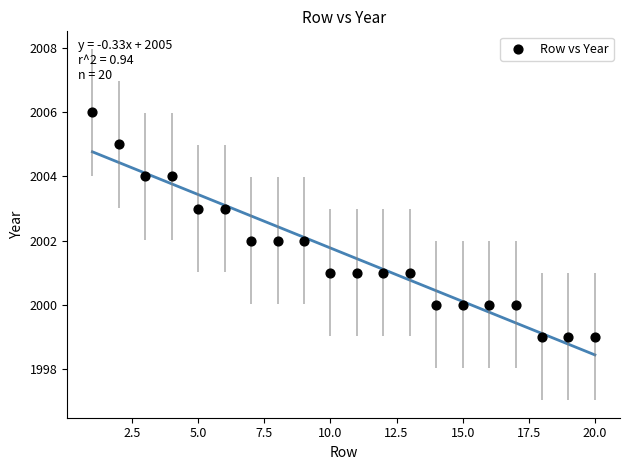

What is the range of X values (max minus min)?

19